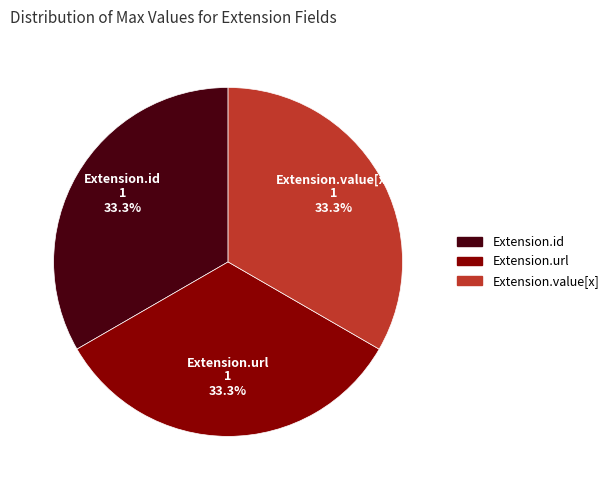

Is Extension.id the majority of the pie?

No